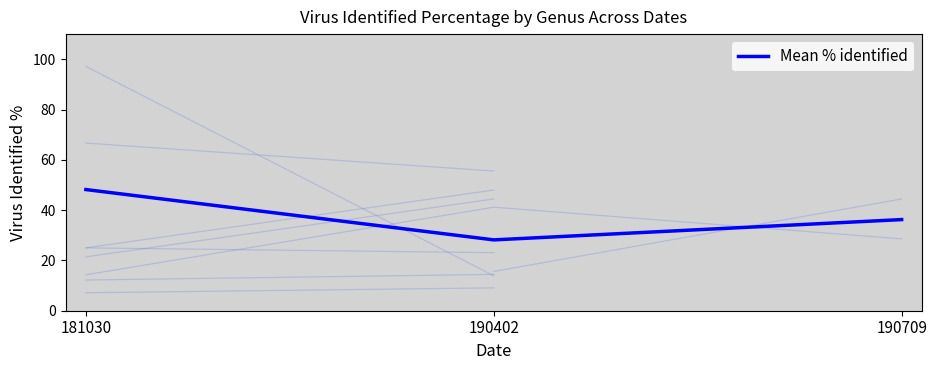

Rank the categories by value from lowest to highest.

190402, 190709, 181030